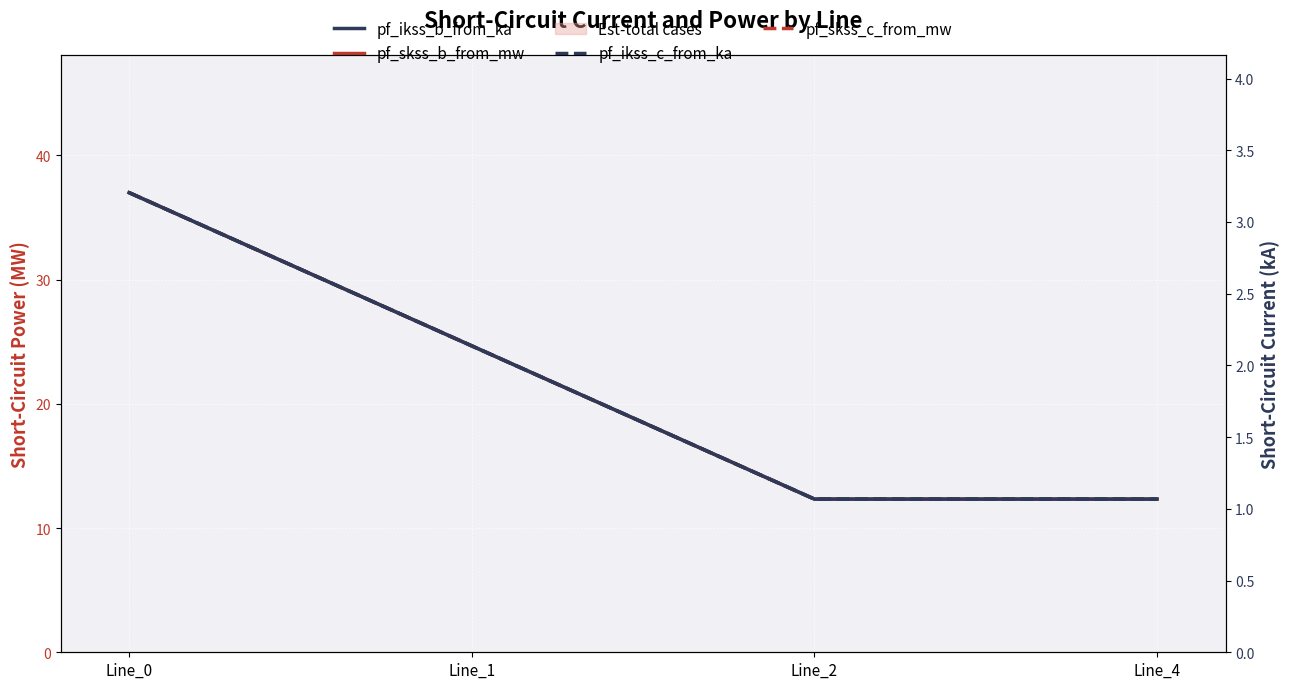

Between Line_4 and Line_1, which is larger?

Line_1